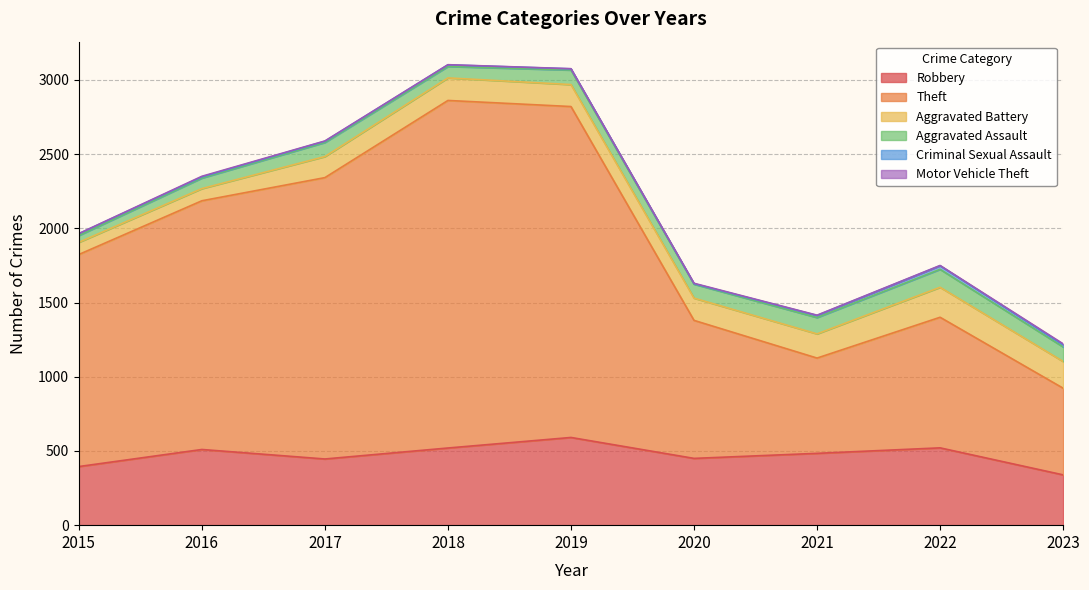

Reading left to right, extract all data points from this chart.

Robbery: 395	510	446	520	591	450	484	521	339
Theft: 1429	1676	1896	2342	2230	930	642	880	584
Aggravated Battery: 82	82	142	152	148	150	163	202	180
Aggravated Assault: 46	71	95	77	98	94	110	121	98
Criminal Sexual Assault: 12	8	8	11	8	3	14	24	15
Motor Vehicle Theft: 1	4	2	1	1	3	2	2	6